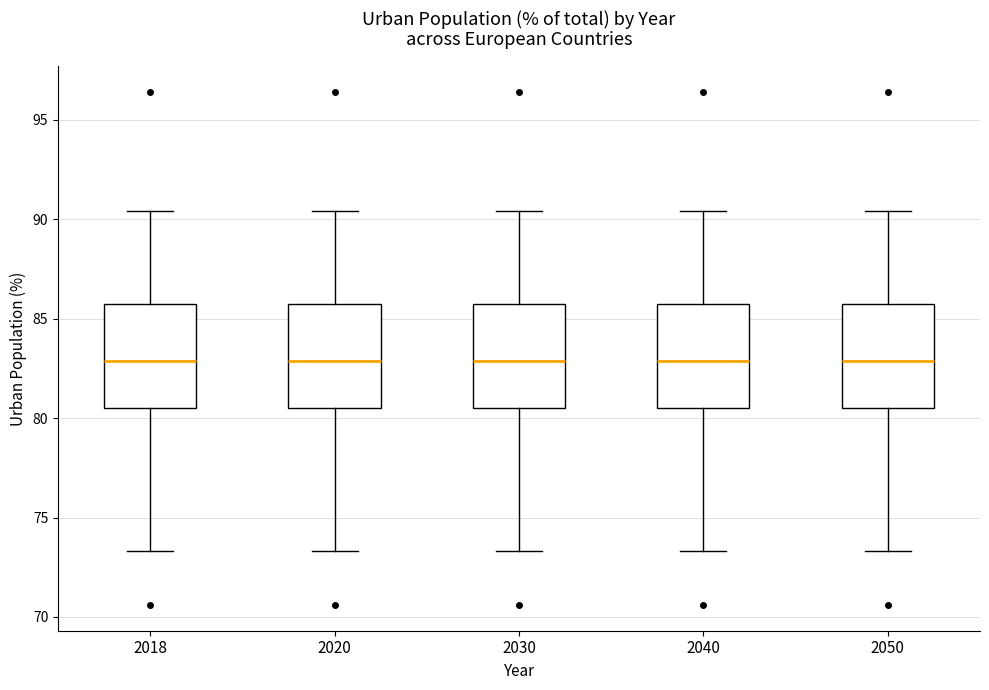

Reading left to right, read every box against the y-axis: the position of its median line, the range the box covers, and the ends of its whiskers. The values are not printed on the chart, so give them approximately, as read against the axis.

2018: median 83.0, box 80.5 to 85.5, whiskers 73.5 to 90.5
2020: median 83.0, box 80.5 to 85.5, whiskers 73.5 to 90.5
2030: median 83.0, box 80.5 to 85.5, whiskers 73.5 to 90.5
2040: median 83.0, box 80.5 to 85.5, whiskers 73.5 to 90.5
2050: median 83.0, box 80.5 to 85.5, whiskers 73.5 to 90.5